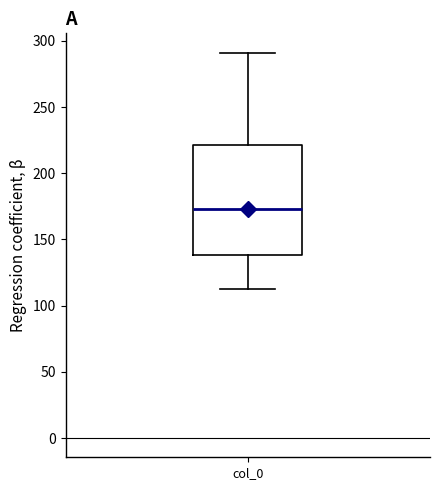

Where does the lower whisker of the box for col_0 end on the y-axis? The values are not printed on the chart, so give them approximately, as read against the axis.

110